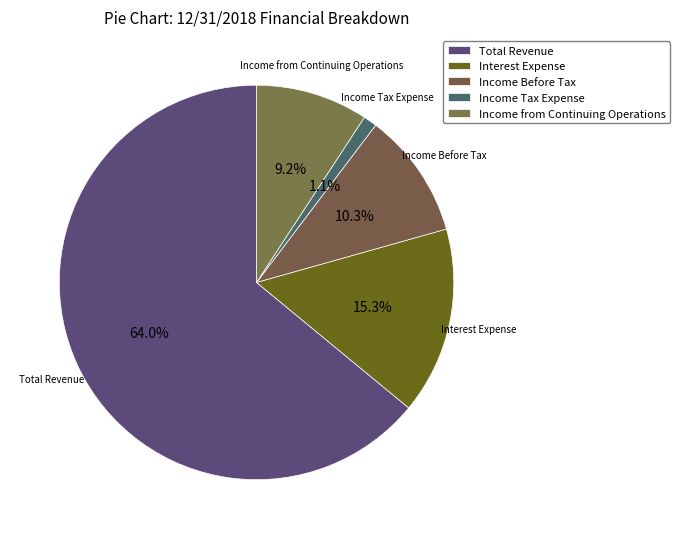

The Income Before Tax slice represents 10% of the pie. True or false?

True